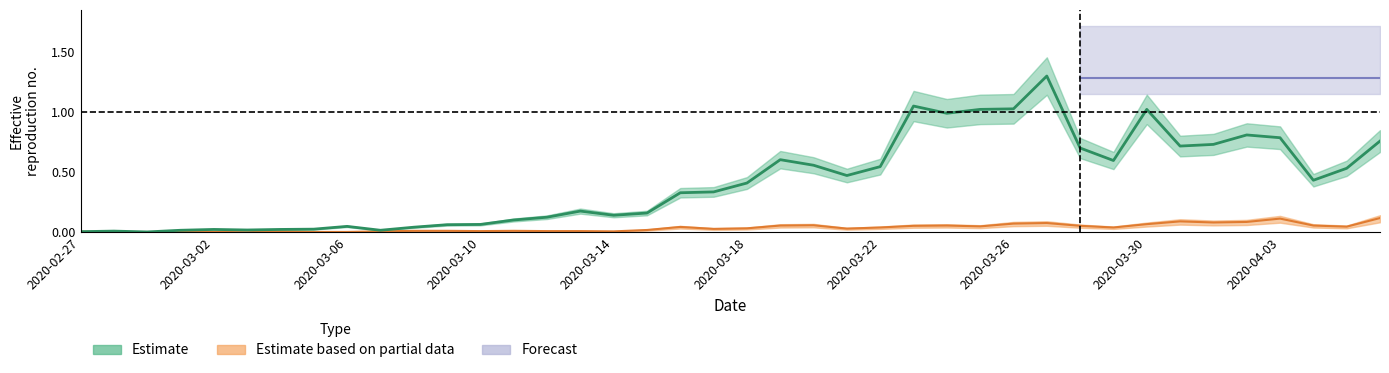

Where is the first local minimum for Estimate?

2020-02-29